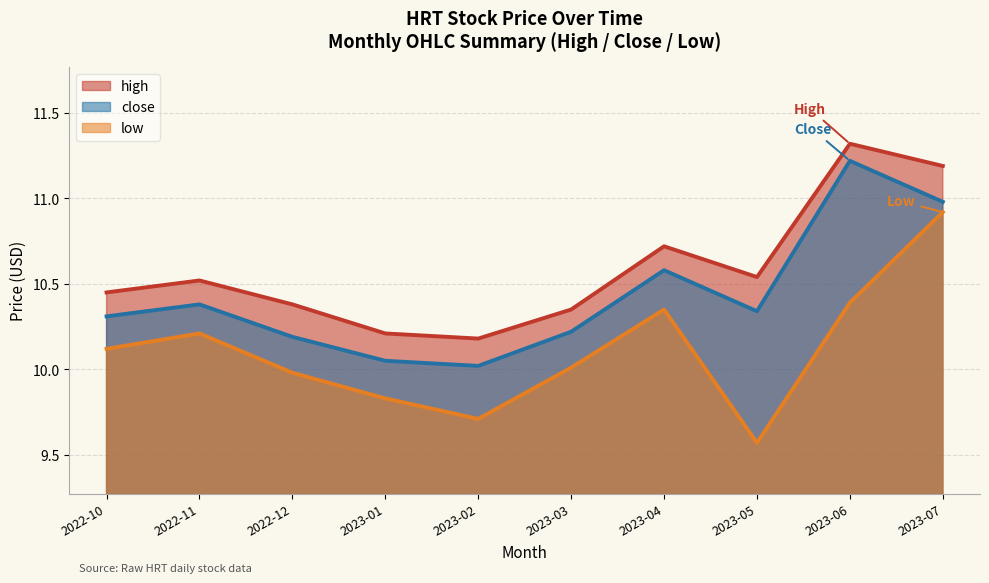

What position from the left is 2023-04?

7